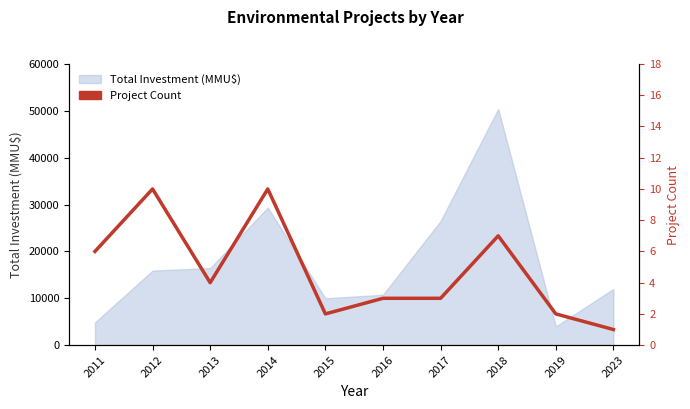

What is the difference between the values at 2015 and 2014?

8